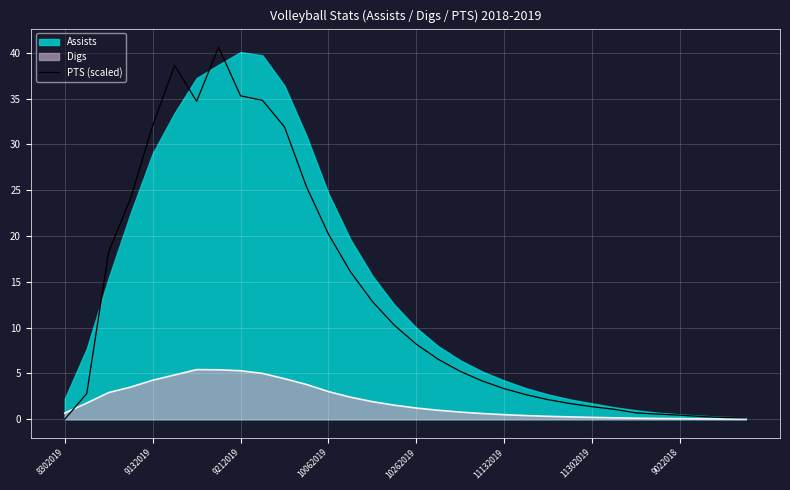

True or false: the data shows 2.1 at 22.

True